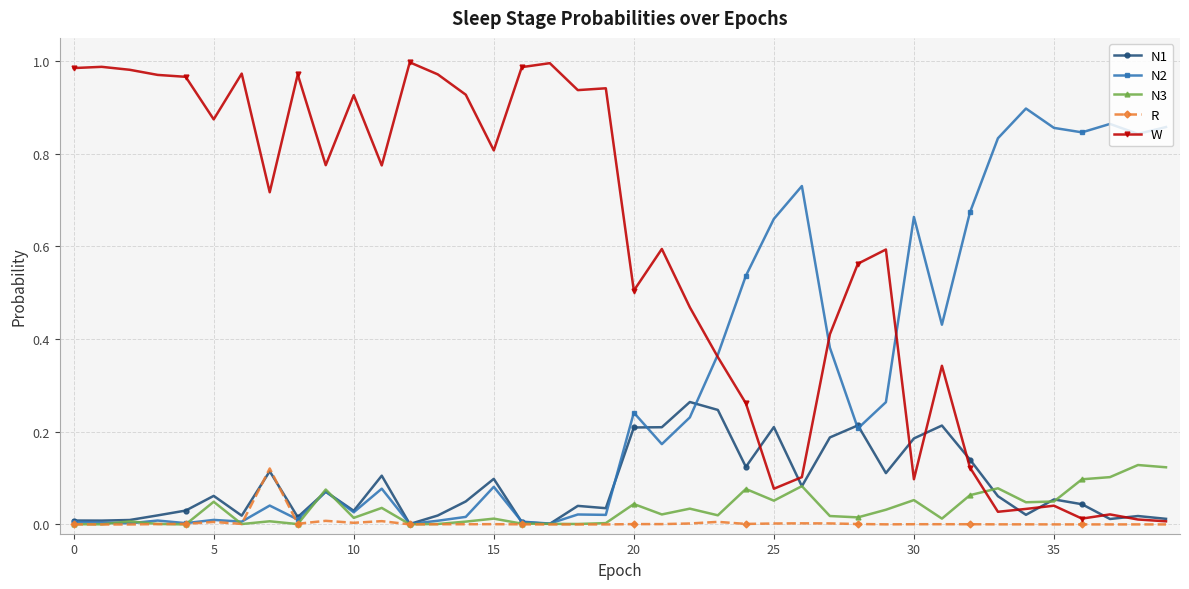

True or false: R has more than 2 interior local peaks.

True